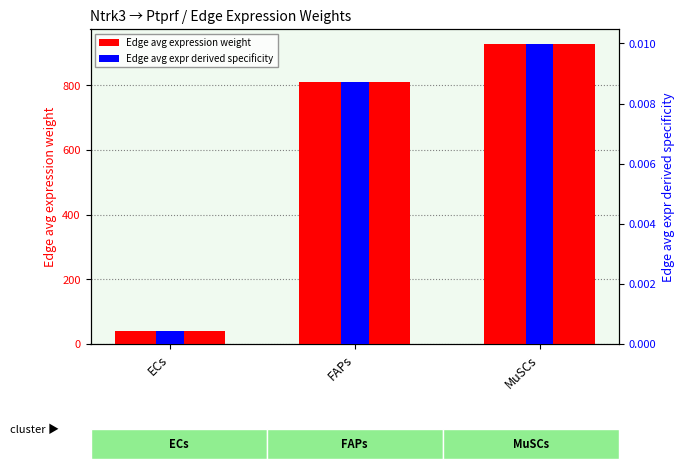

Reading right to left, extract all data points from this chart.

Edge avg expression weight: 928.4	811.4	39.7
Edge avg expr derived specificity: 0.0	0.0	0.0